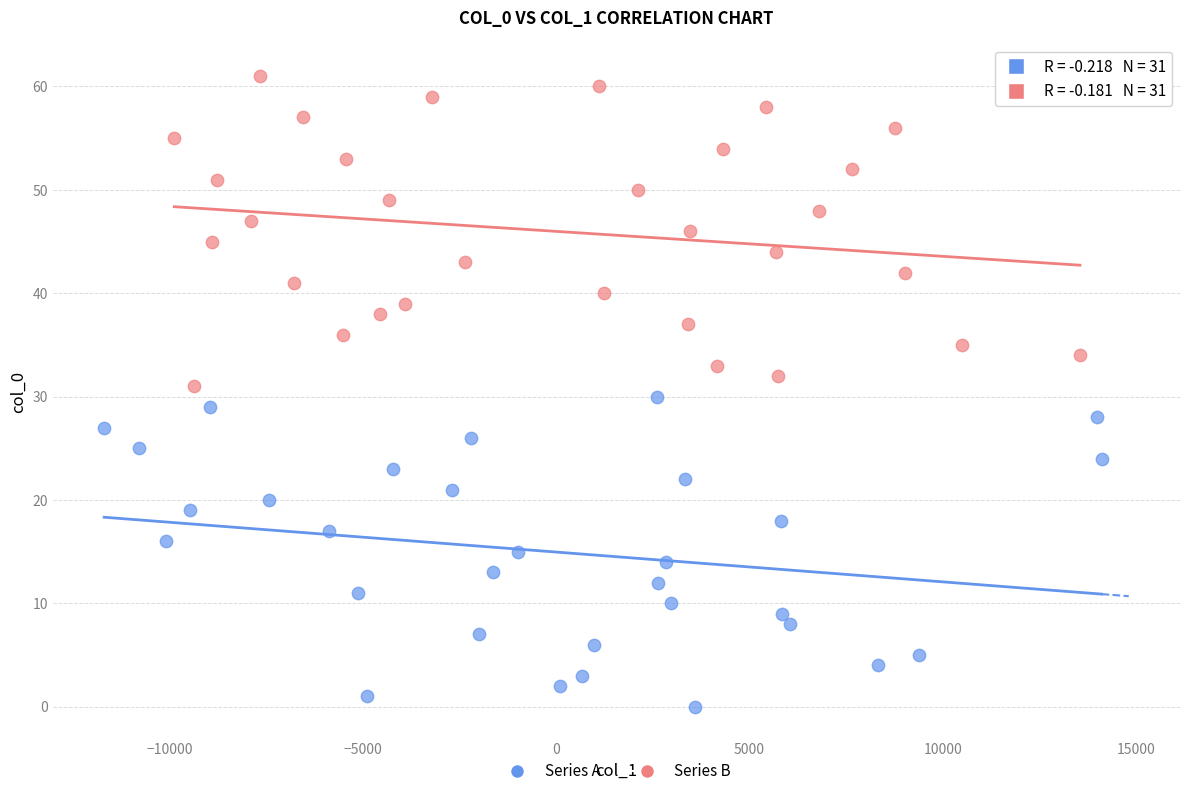

Which series contains the lowest Y value?

Series A